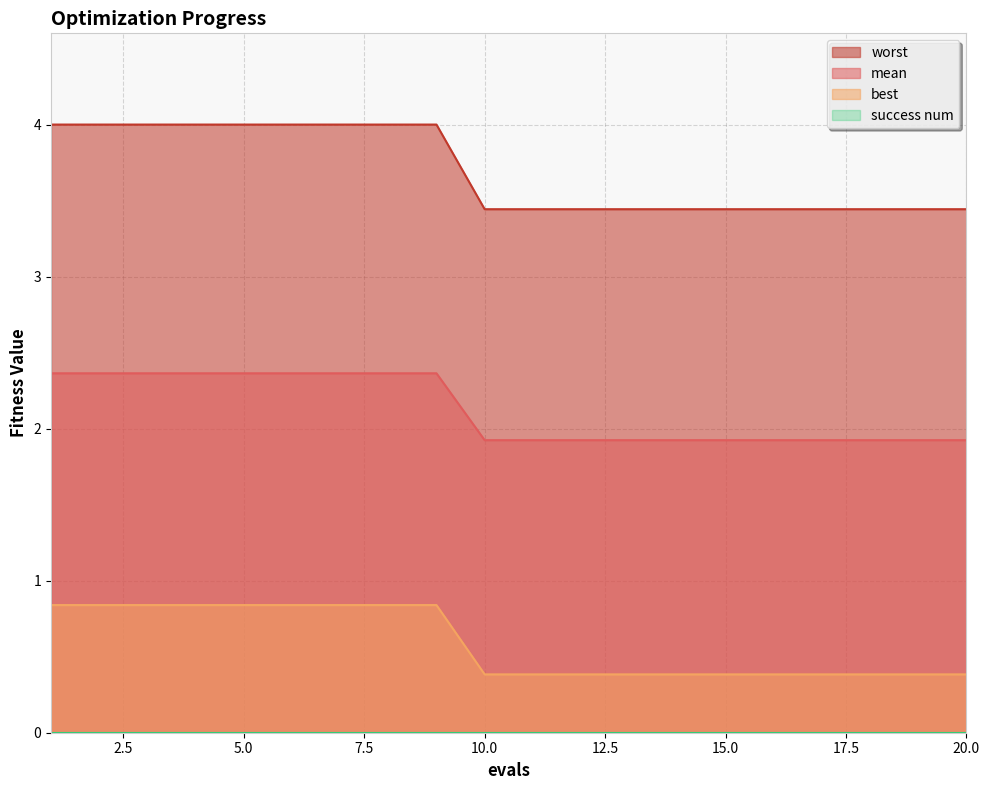

Which series has the largest range (max minus min)?

worst